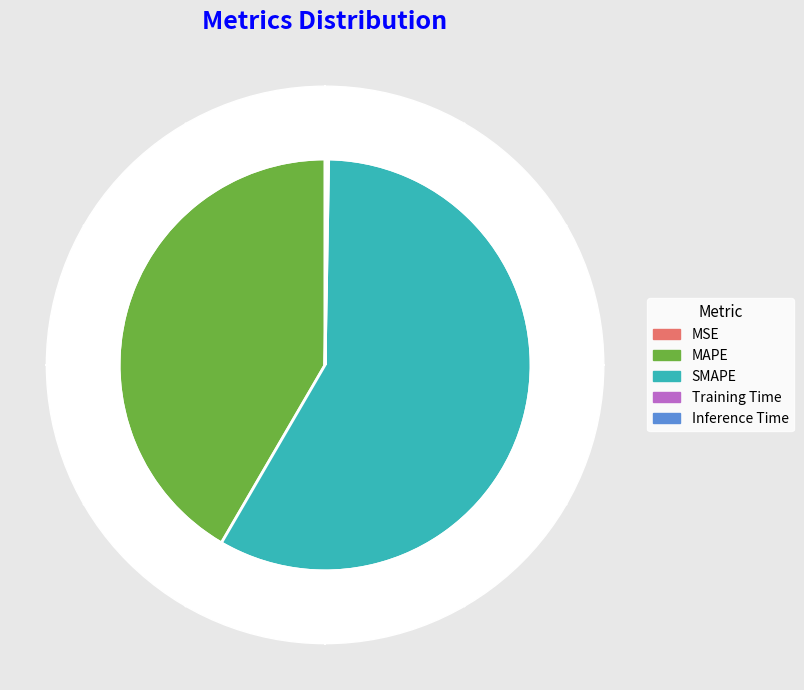

Which category has the biggest portion of the pie?

SMAPE